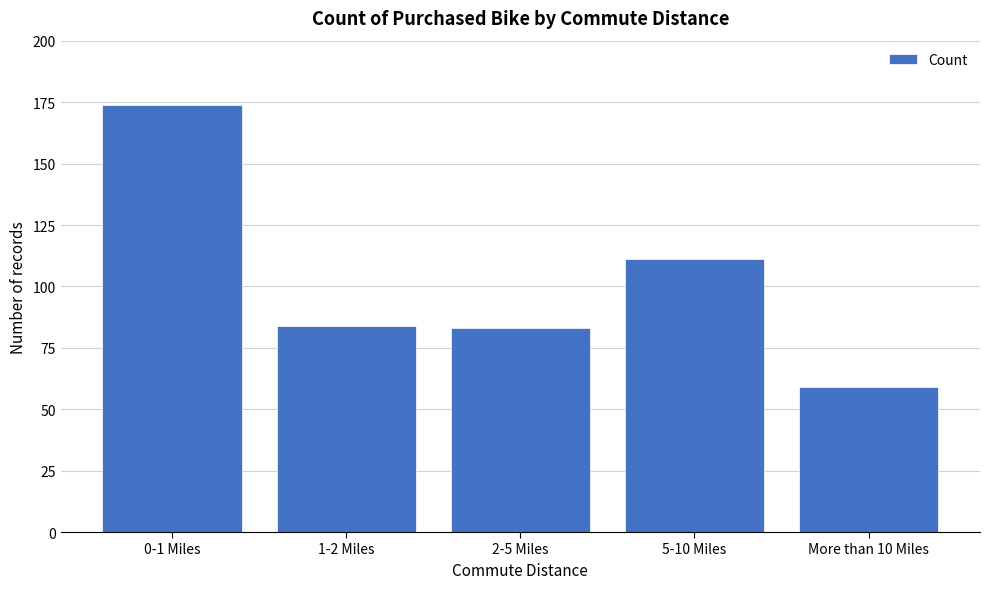

Reading left to right, transcribe all the data shown in this chart.

174	84	83	111	59